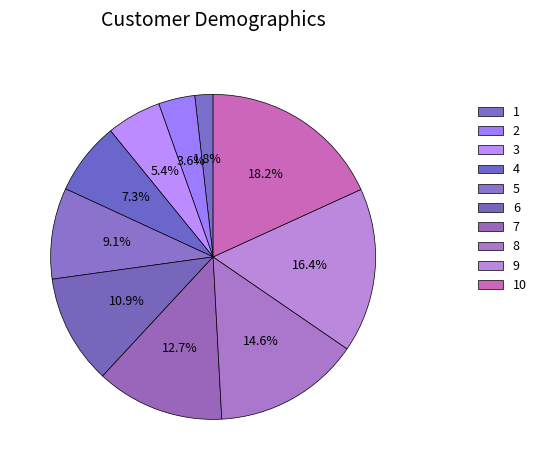

Which category has the smallest portion of the pie?

1